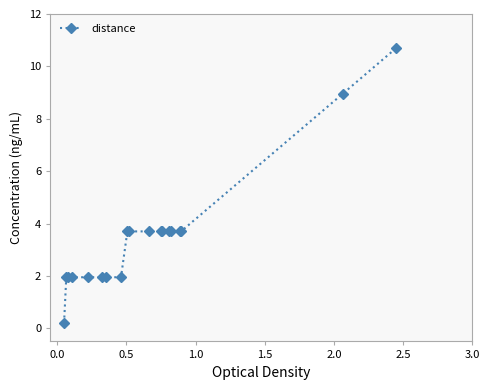

What is the maximum value shown in the chart?

10.7